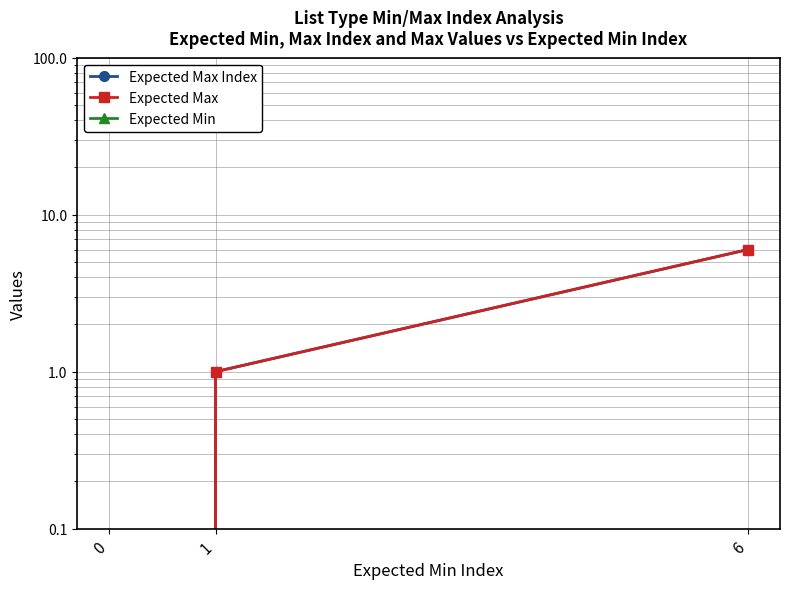

Rank the series at 6 from highest to lowest value.

Expected Max Index, Expected Max, Expected Min